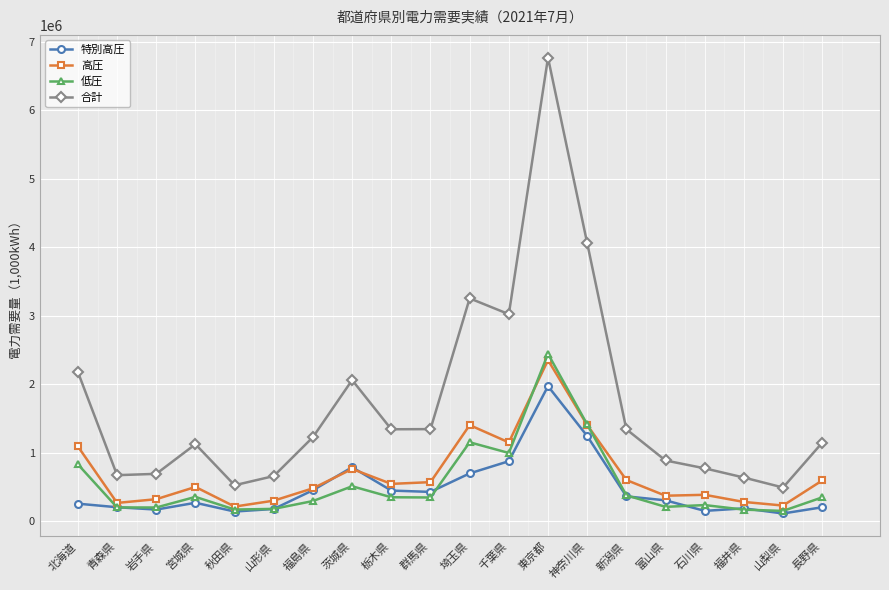

Is it true that 合計 equals 772034 at 石川県?

True